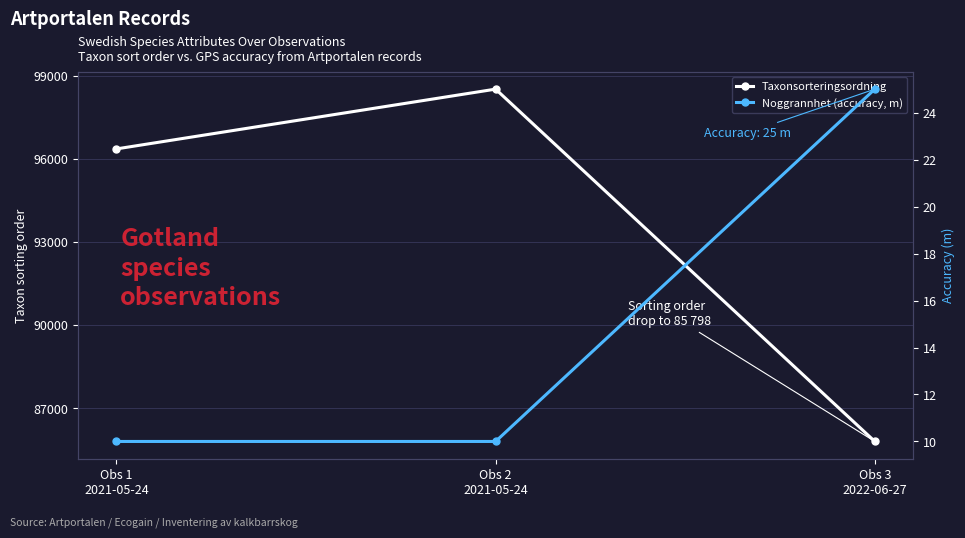

Between Obs 3
2022-06-27 and Obs 2
2021-05-24, which is larger?

Obs 2
2021-05-24